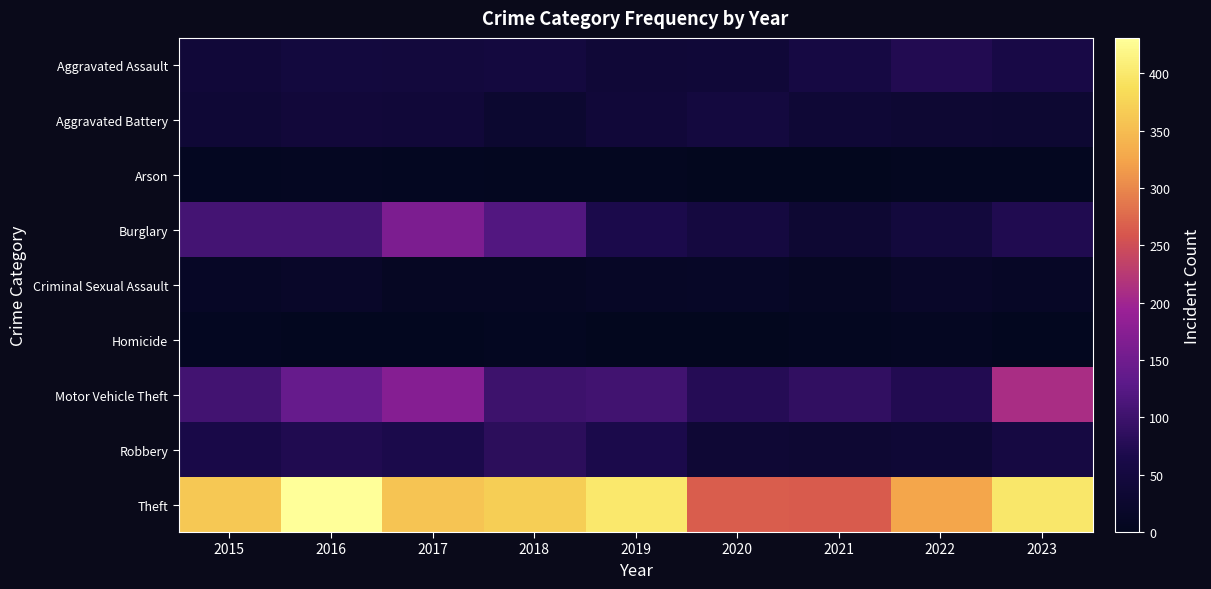

What is the spread (max minus min) of values at 2017?

355